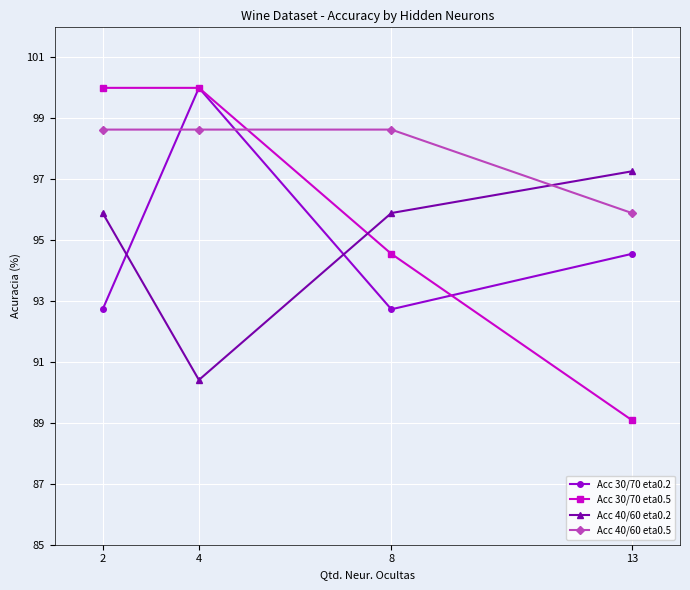

What is the lowest value of the Acc 30/70 eta0.2 series?

92.7